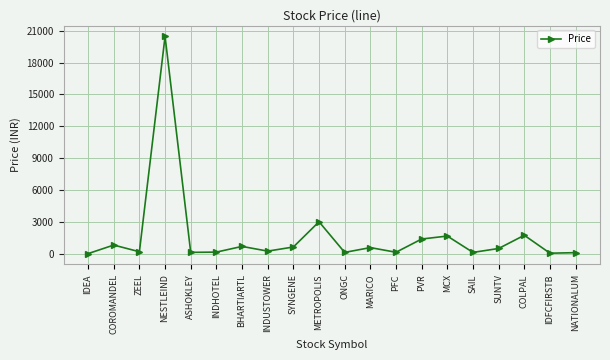

The value at SYNGENE is 630.5. True or false?

True